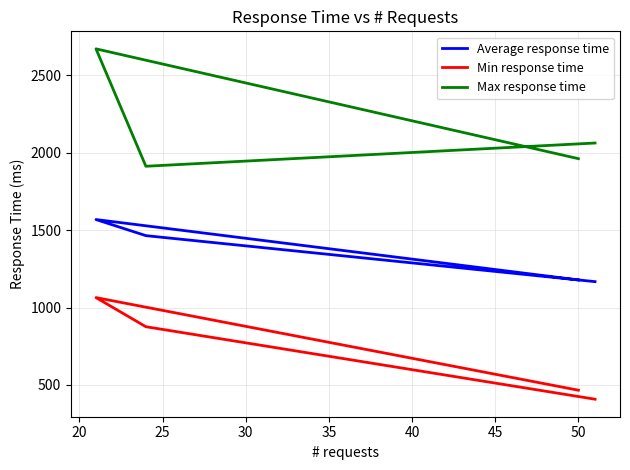

Which has a higher value, 30 or 15?

30